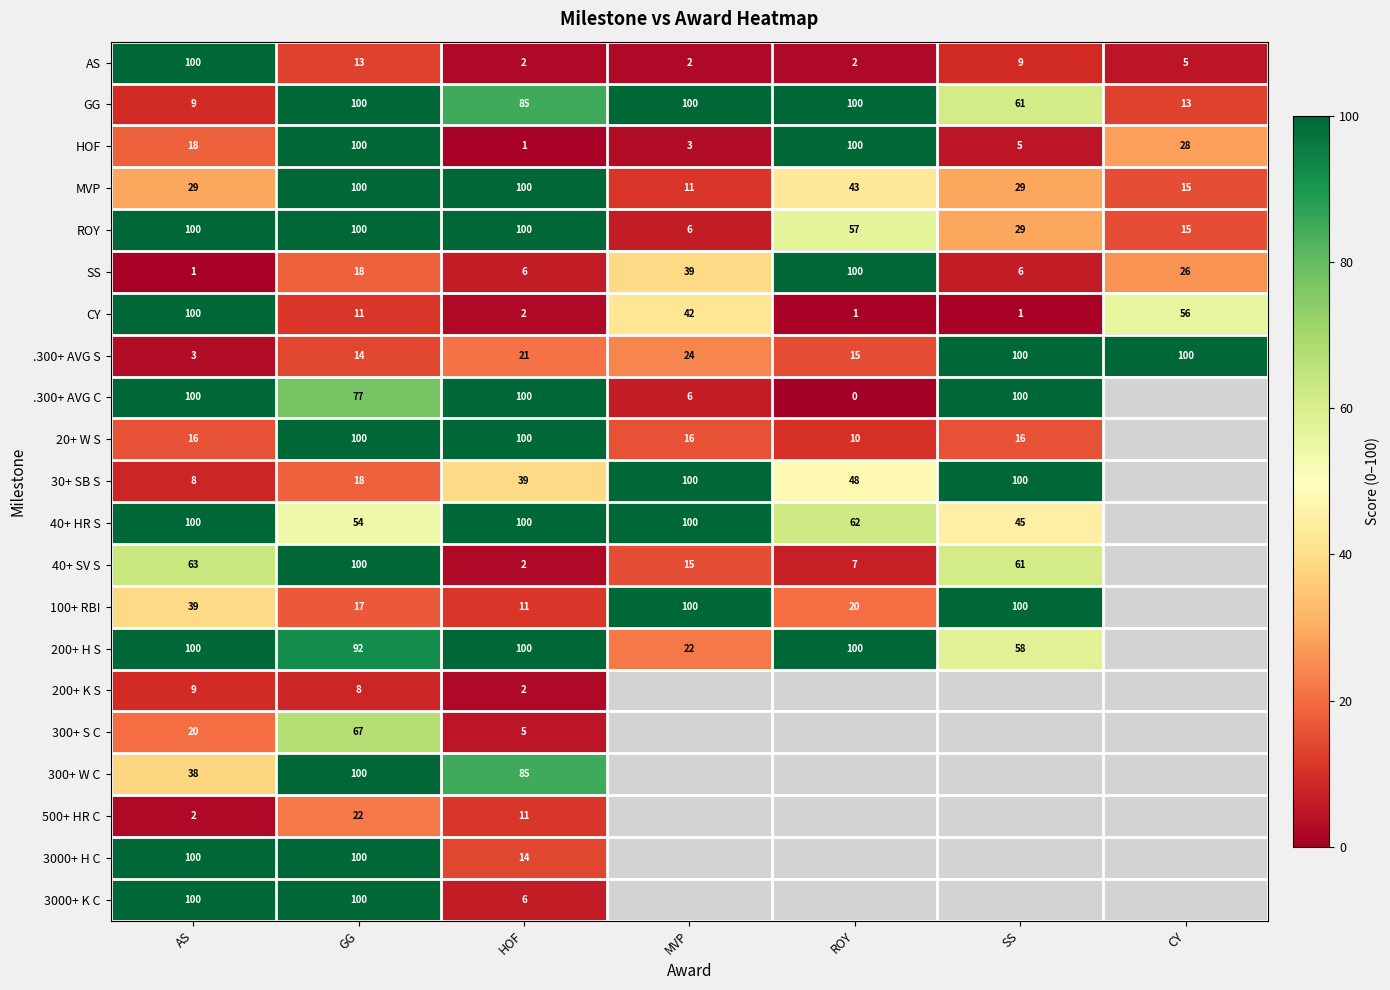

True or false: 40+ HR S has a value of 100 at HOF.

True